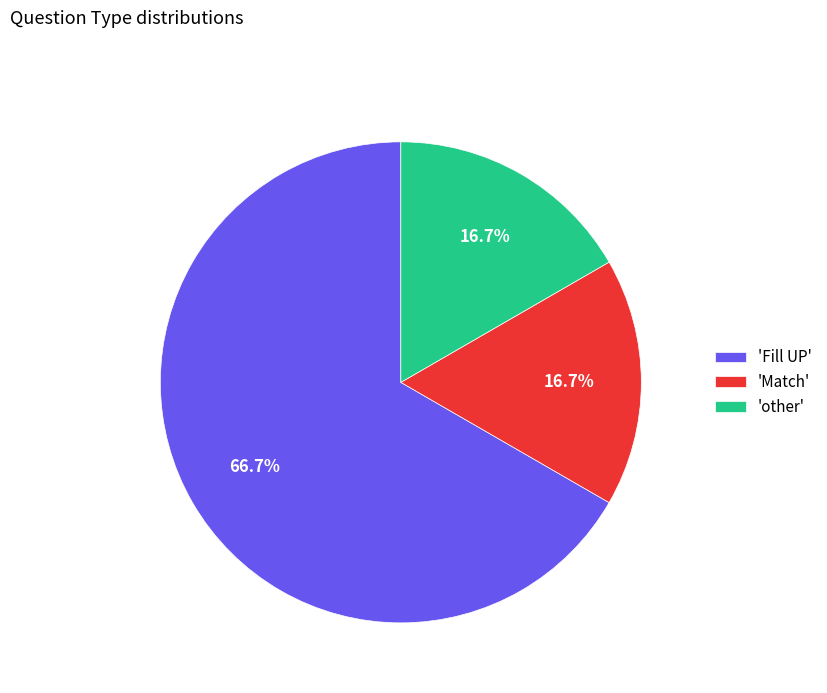

How many segments does this pie chart have?

3